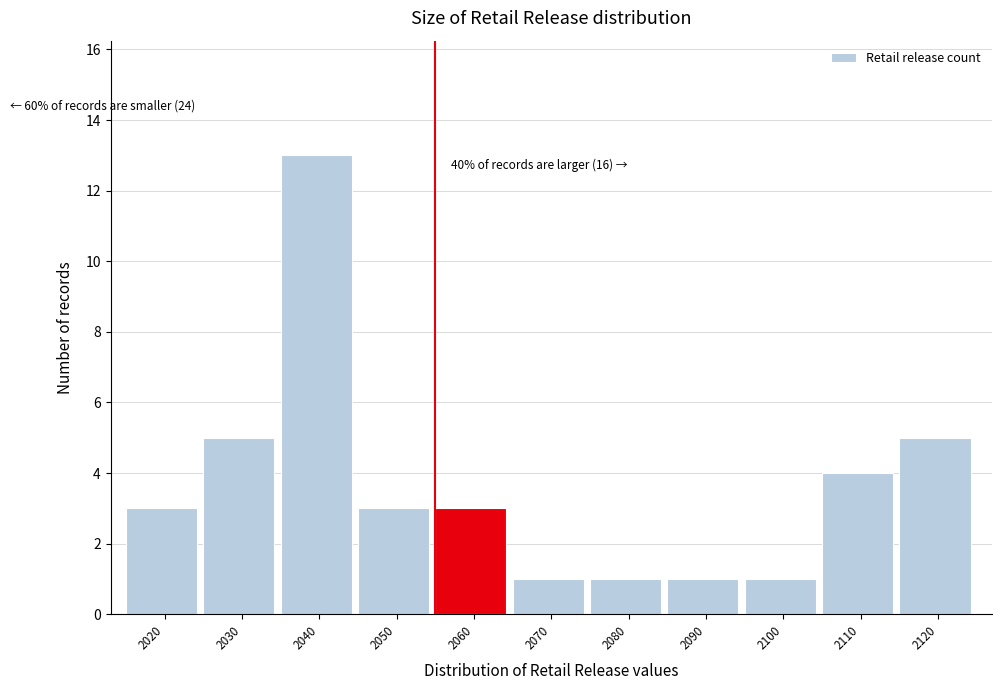

Reading right to left, transcribe all the data shown in this chart.

5	4	1	1	1	1	3	3	13	5	3